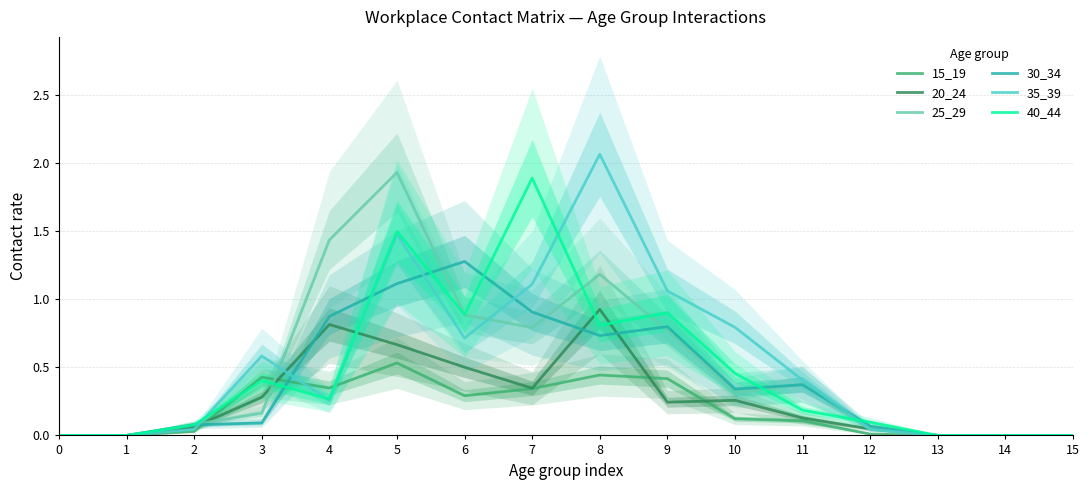

What is the sum of all 35_39 values?

8.6